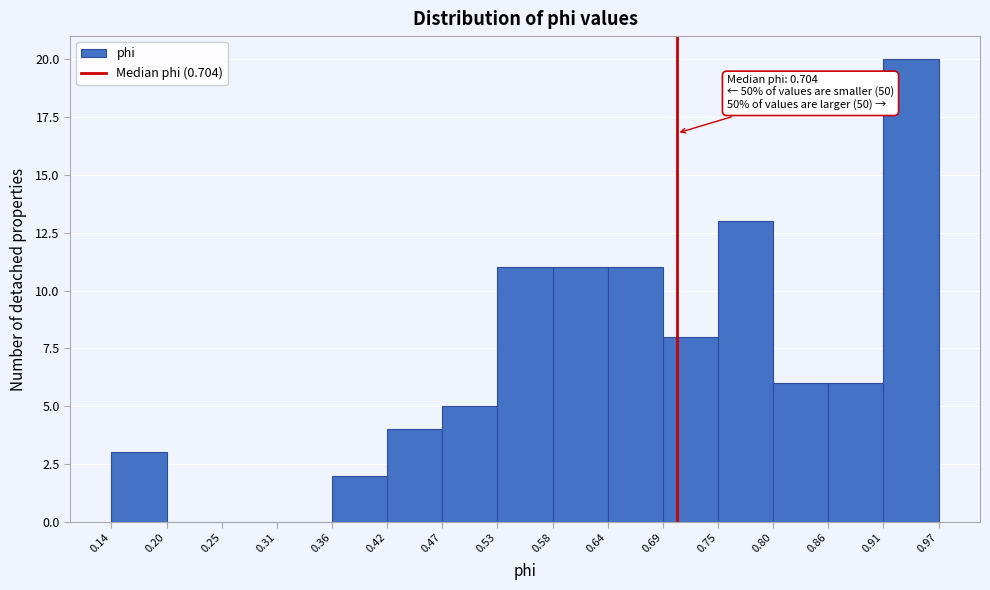

Over which range of the x-axis is the bar tallest?

0.91 to 0.97